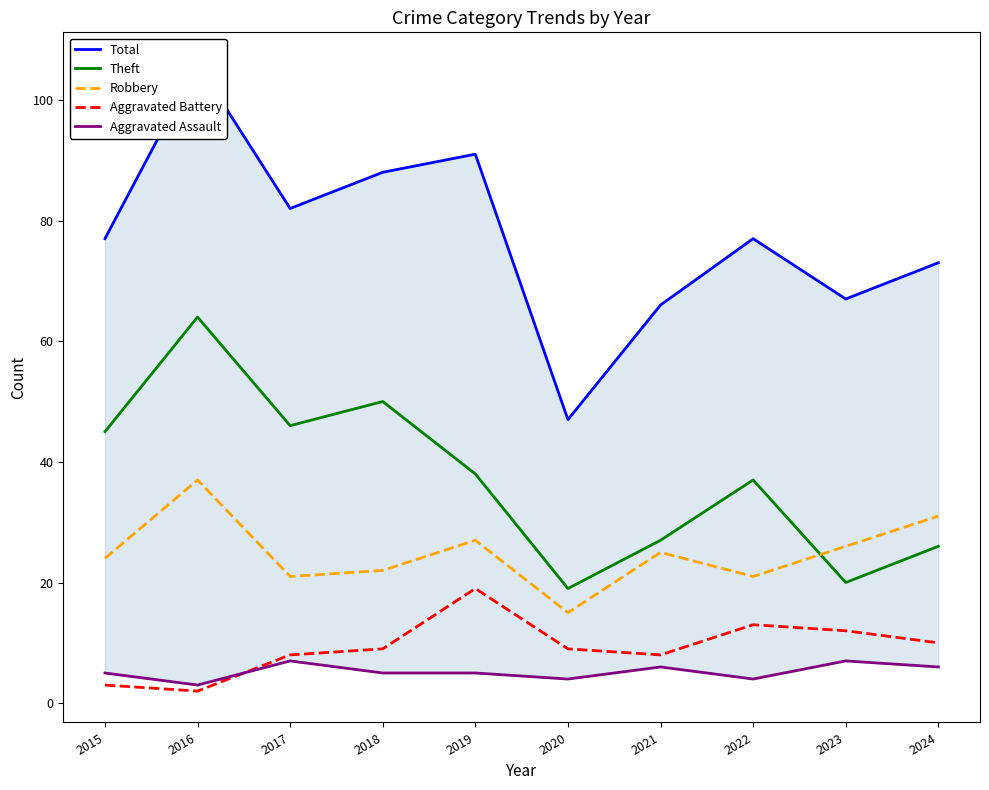

Read the Aggravated Assault value at 2022.

4